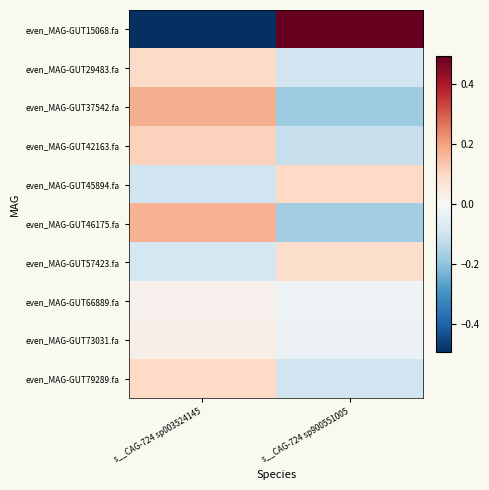

Reading left to right, what are all the values shown in this chart?

even_MAG-GUT15068.fa: s__CAG-724 sp003524145=-0.5	s__CAG-724 sp900551005=0.5
even_MAG-GUT29483.fa: s__CAG-724 sp003524145=0.1	s__CAG-724 sp900551005=-0.1
even_MAG-GUT37542.fa: s__CAG-724 sp003524145=0.2	s__CAG-724 sp900551005=-0.2
even_MAG-GUT42163.fa: s__CAG-724 sp003524145=0.1	s__CAG-724 sp900551005=-0.1
even_MAG-GUT45894.fa: s__CAG-724 sp003524145=-0.1	s__CAG-724 sp900551005=0.1
even_MAG-GUT46175.fa: s__CAG-724 sp003524145=0.2	s__CAG-724 sp900551005=-0.2
even_MAG-GUT57423.fa: s__CAG-724 sp003524145=-0.1	s__CAG-724 sp900551005=0.1
even_MAG-GUT66889.fa: s__CAG-724 sp003524145=0.0	s__CAG-724 sp900551005=-0.0
even_MAG-GUT73031.fa: s__CAG-724 sp003524145=0.0	s__CAG-724 sp900551005=-0.0
even_MAG-GUT79289.fa: s__CAG-724 sp003524145=0.1	s__CAG-724 sp900551005=-0.1